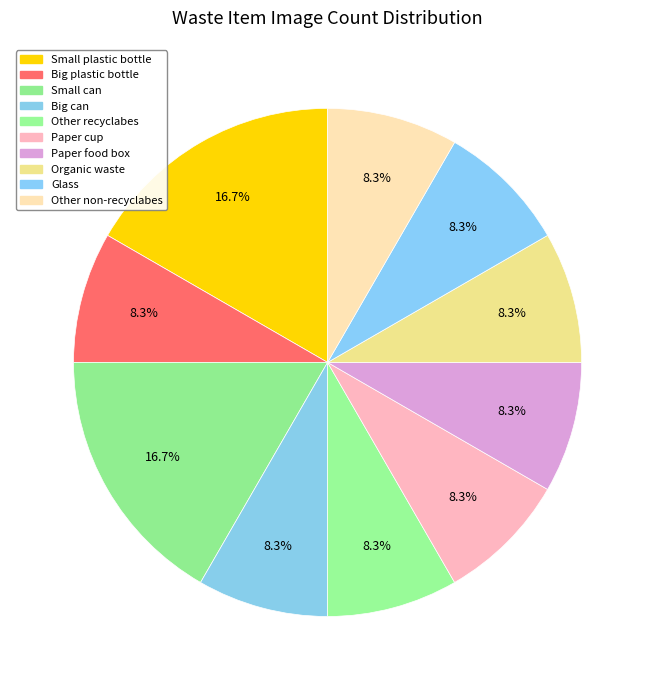

How many segments does this pie chart have?

10